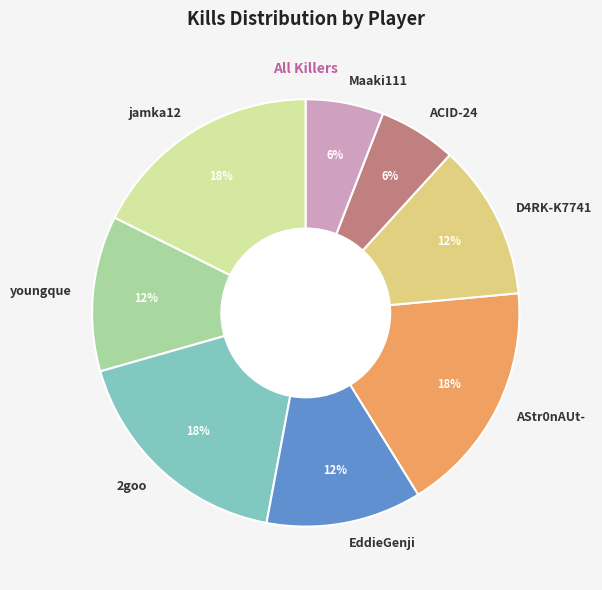

Is it true that ACID-24 is 6% of the pie?

True